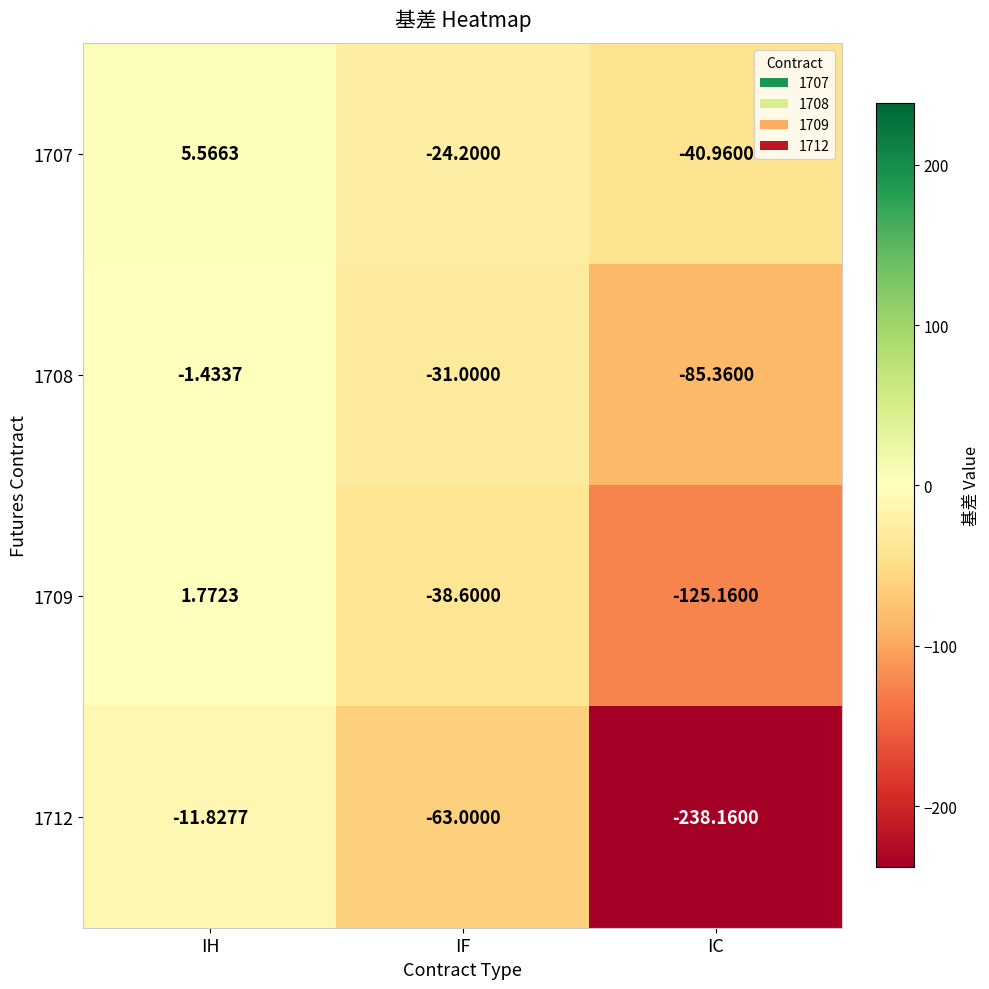

At which label is 1707 closest to -17?

IF